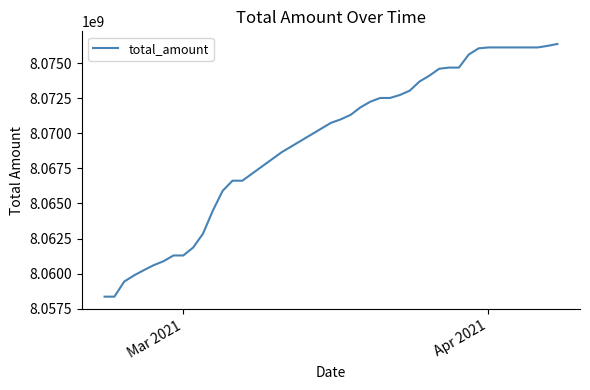

What is the minimum value shown in the chart?

8058363480